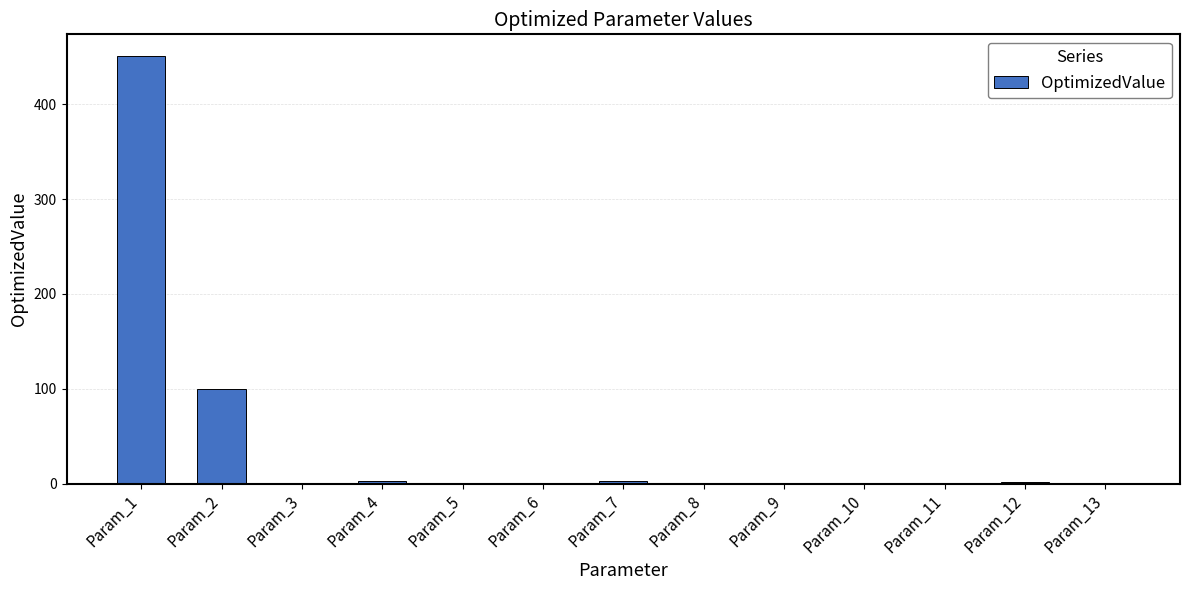

What is the greatest value displayed?

451.2